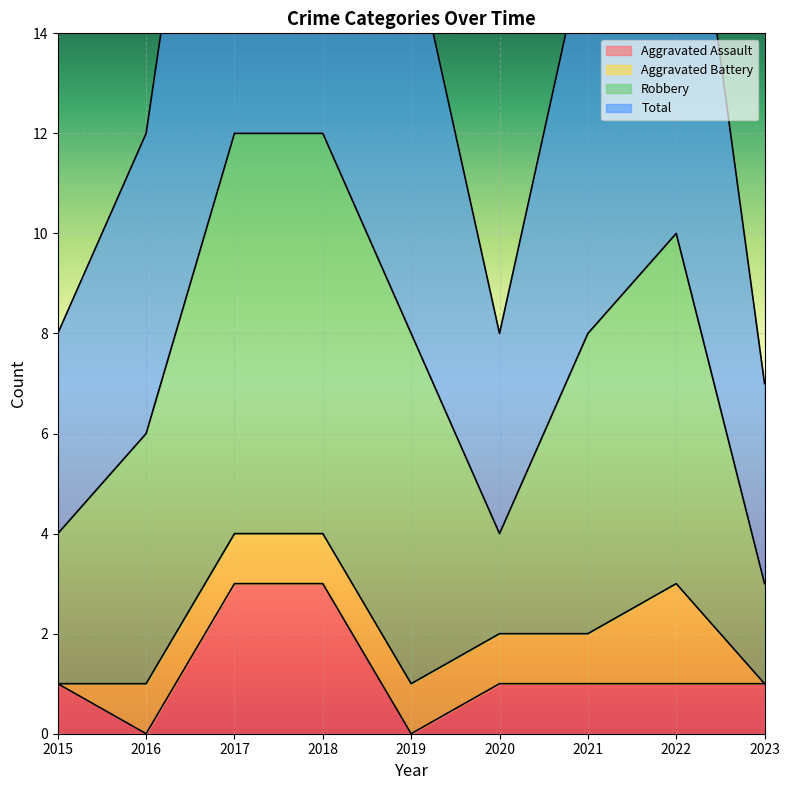

How many interior local peaks does the Total series have?

1